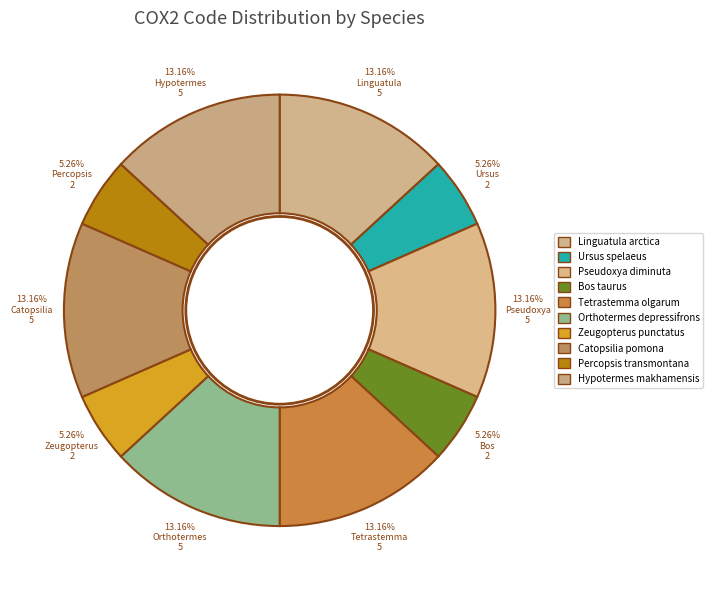

Which has a higher value, Linguatula arctica or Orthotermes depressifrons?

Linguatula arctica